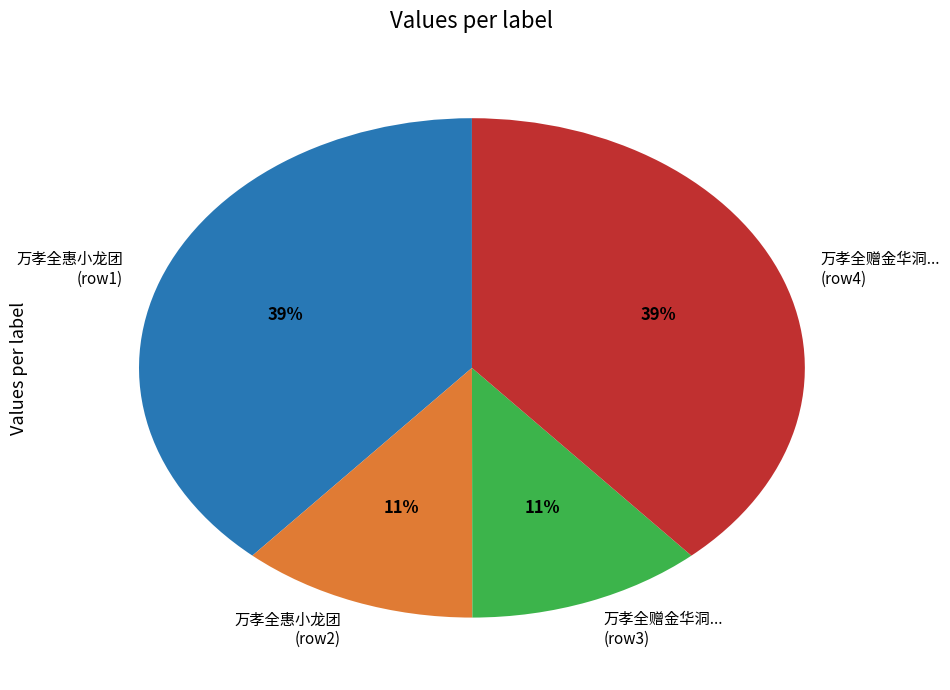

What is the ratio of the value at 万孝全赠金华洞... (row3) to the value at 万孝全惠小龙团 (row2)?

1.0